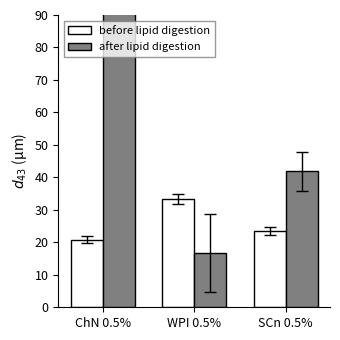

Where is before lipid digestion nearest to the value 27?

SCn 0.5%